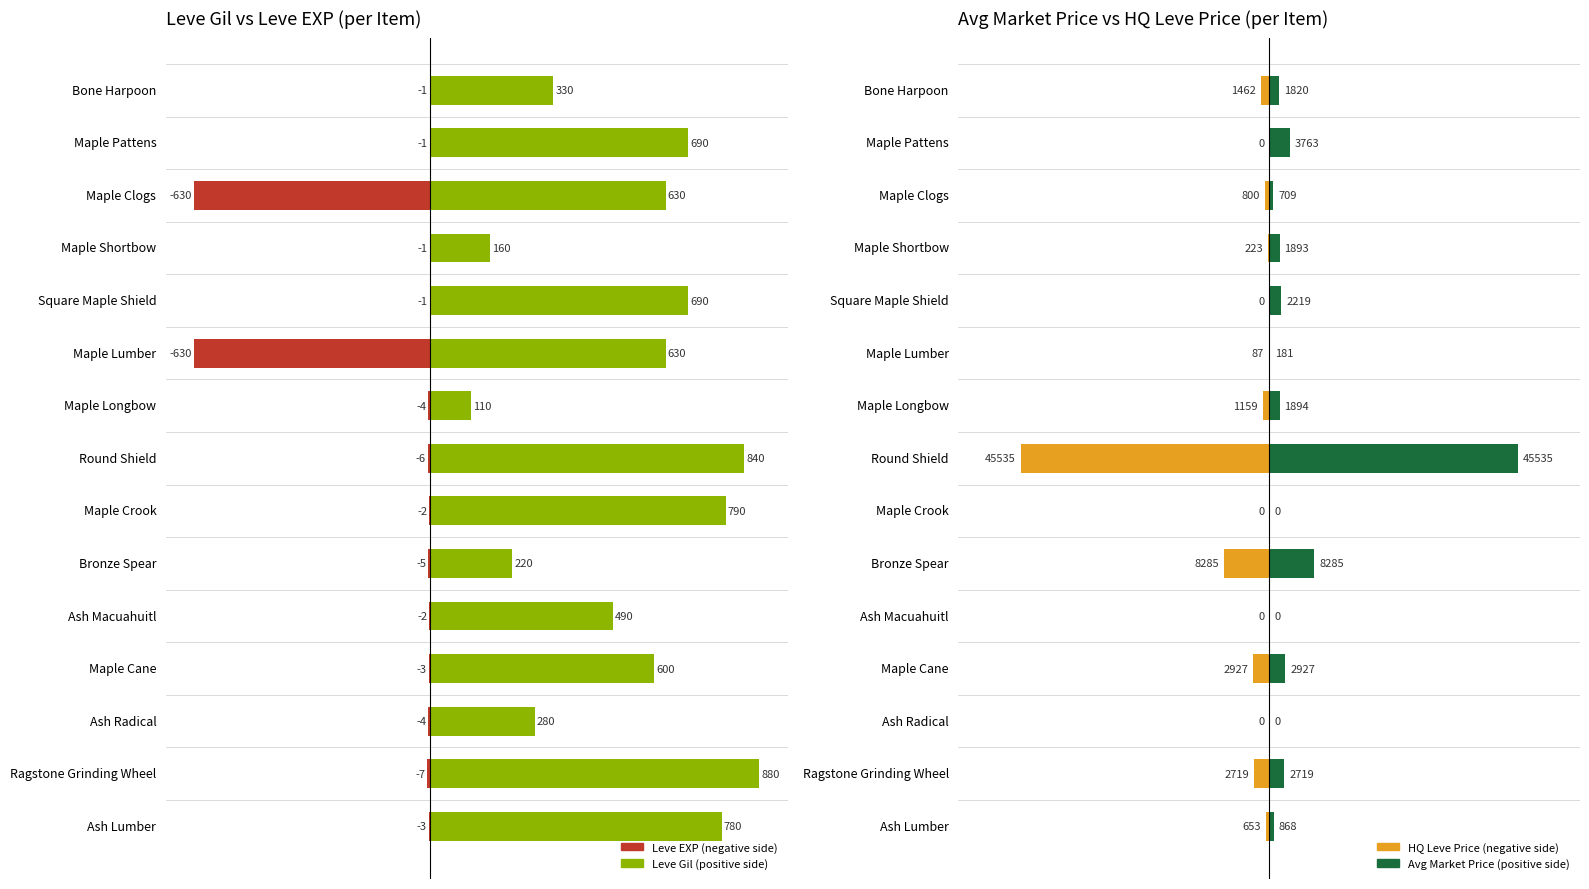

How many series are shown in this chart?

4